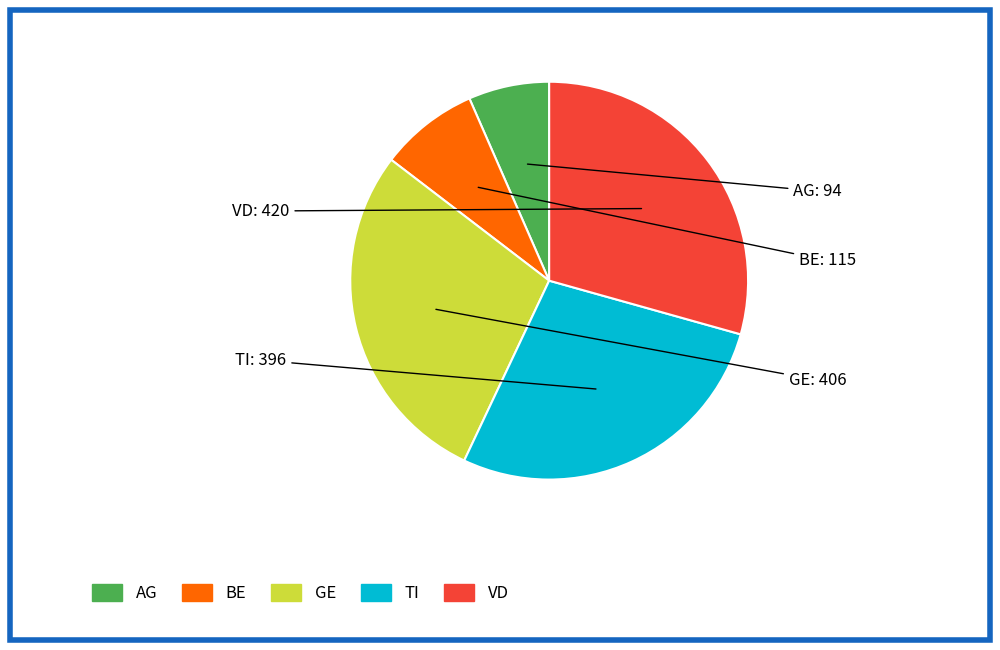

Is there a majority slice in this chart?

No